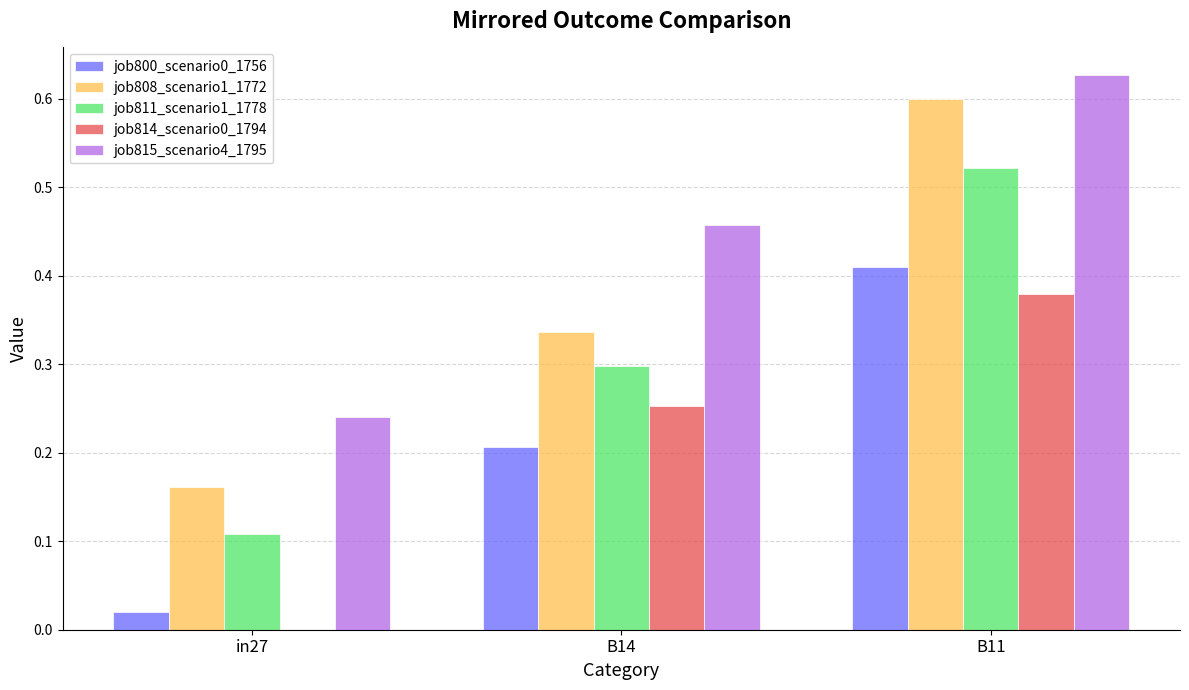

At which label does job815_scenario4_1795 reach its peak?

B11